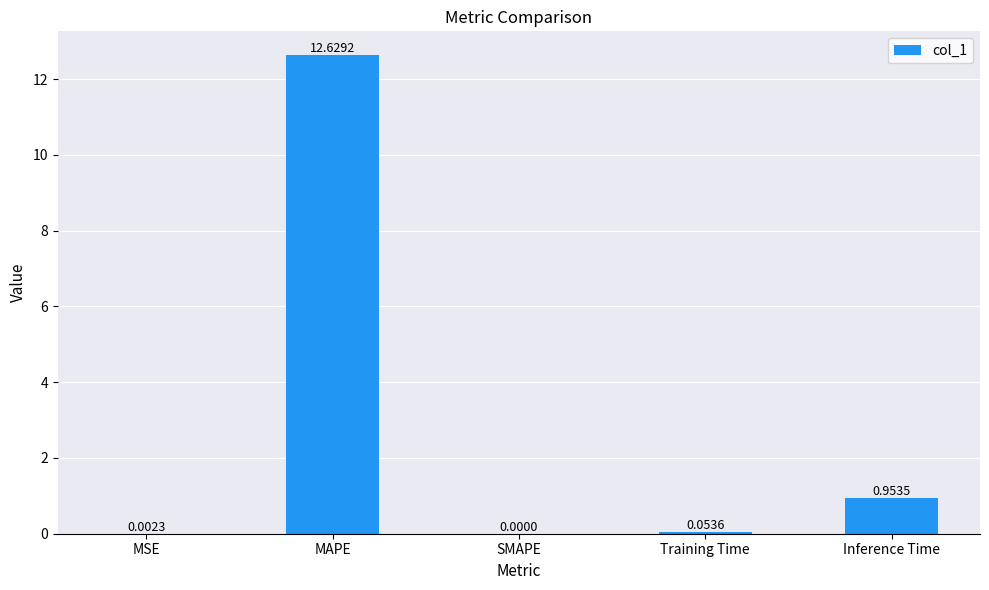

What value does the data have at MAPE?

12.6